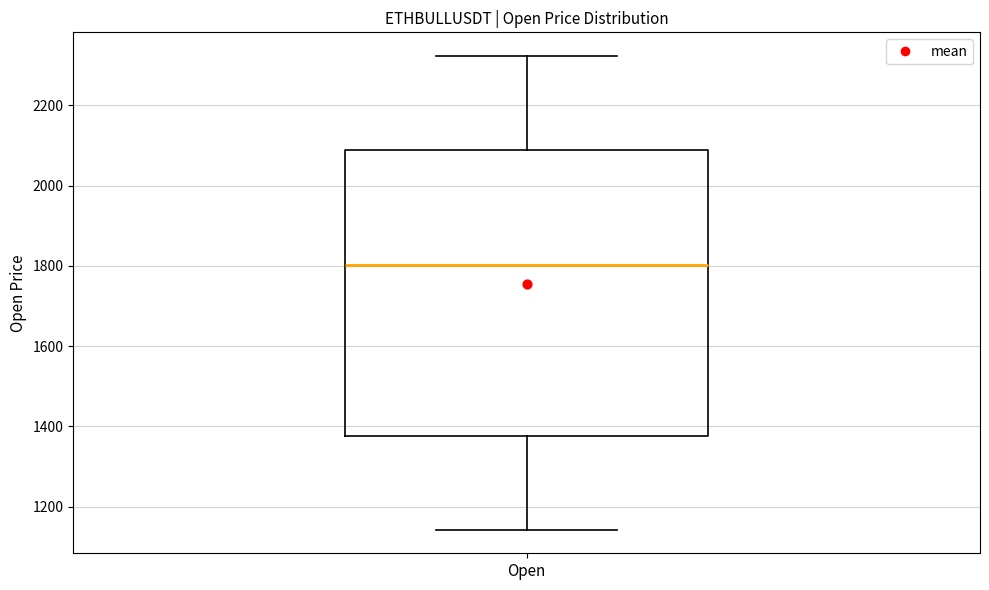

Read this box plot against the y-axis: the position of the median line, the range covered by the box, and the ends of both whiskers. The values are not printed on the chart, so give them approximately, as read against the axis.

median 1800, box 1380 to 2080, whiskers 1140 to 2320